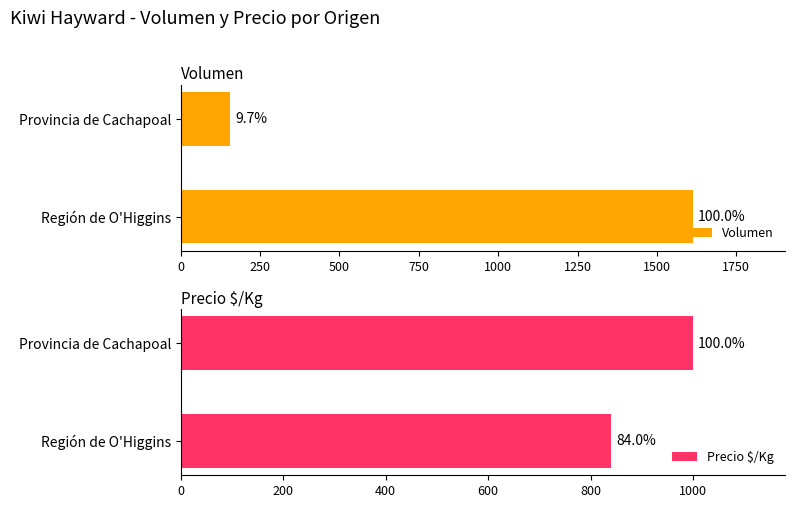

What is the average value of the Volumen series?

885